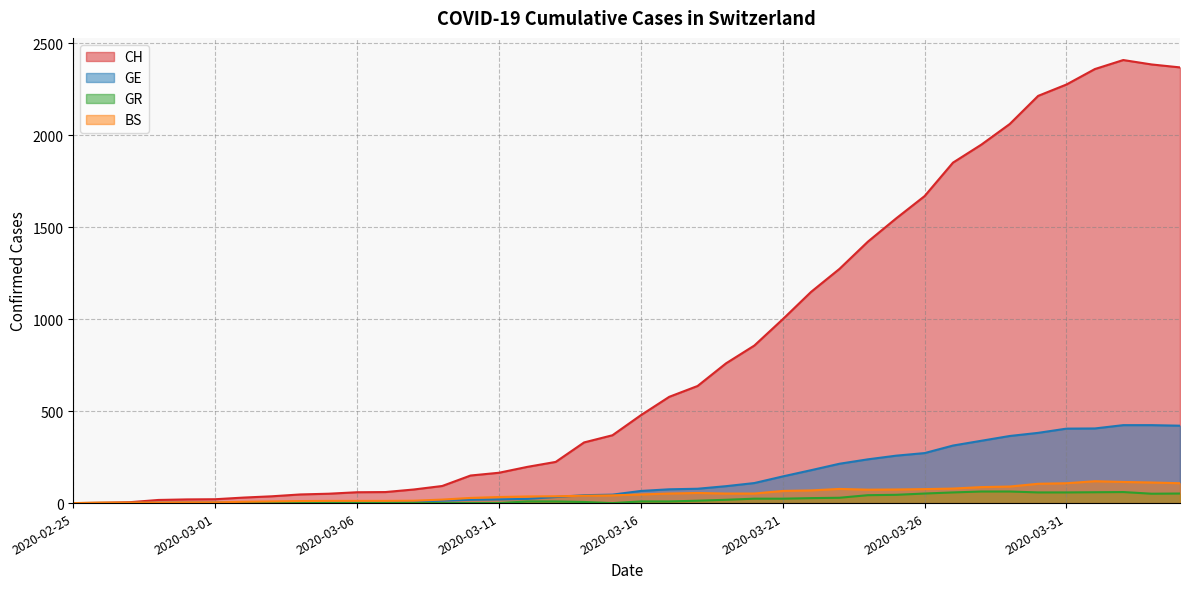

Which label corresponds to the largest value in the chart?

2020-04-02